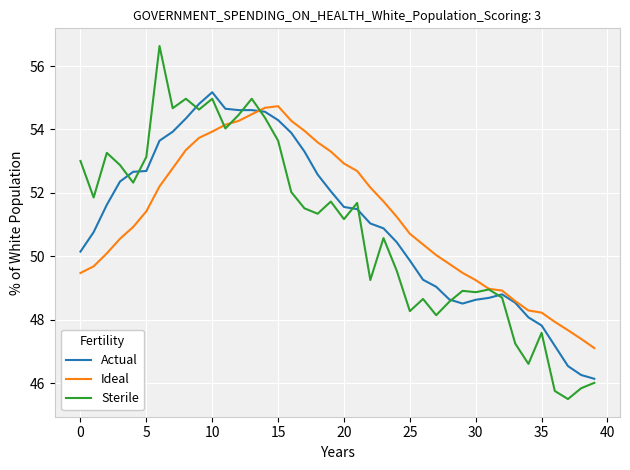

What is the highest value of the Actual series?

55.2